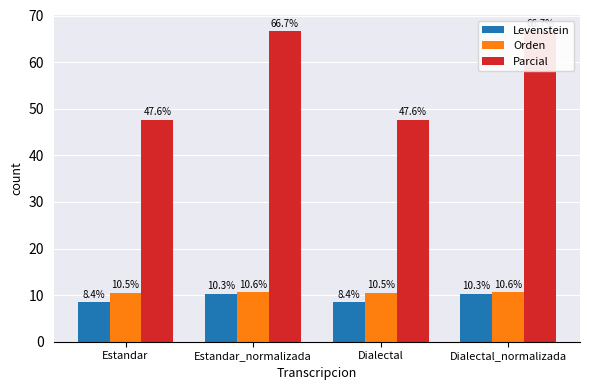

Which series has the largest total across all categories?

Parcial